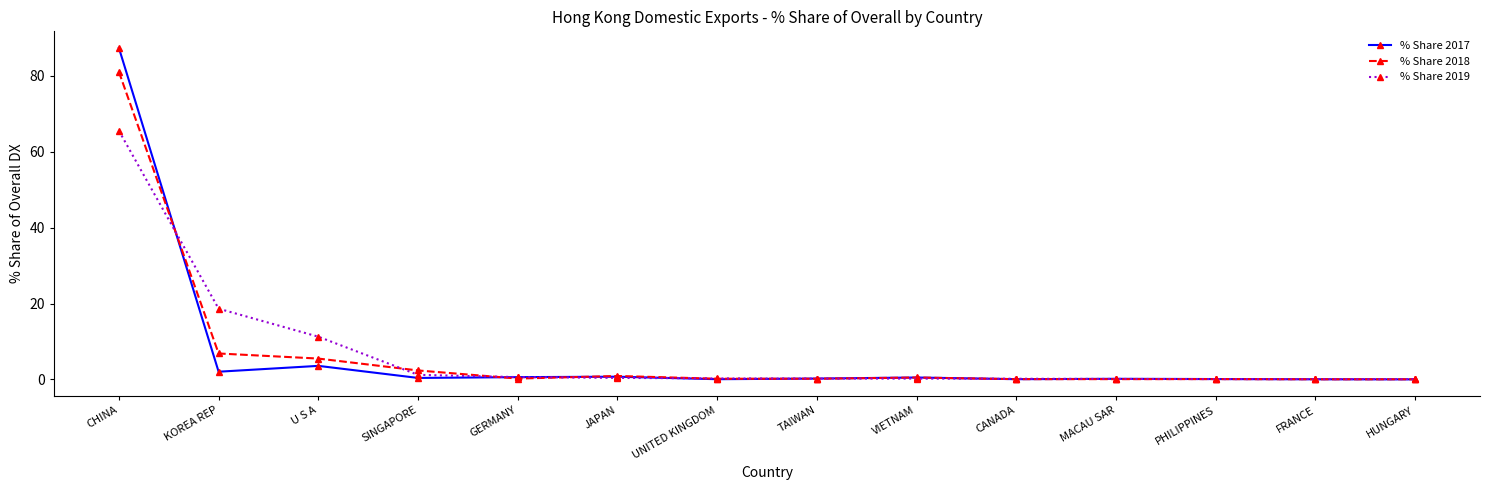

Is this an area chart (filled region under the line)?

No